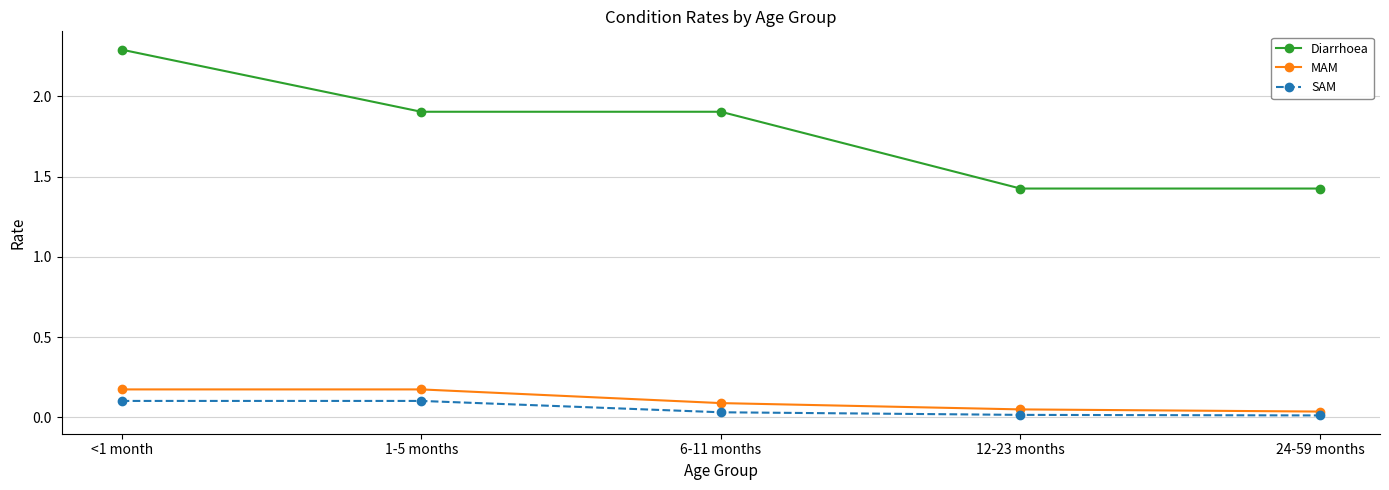

What is the value of the SAM point at the 1st from the left?

0.1